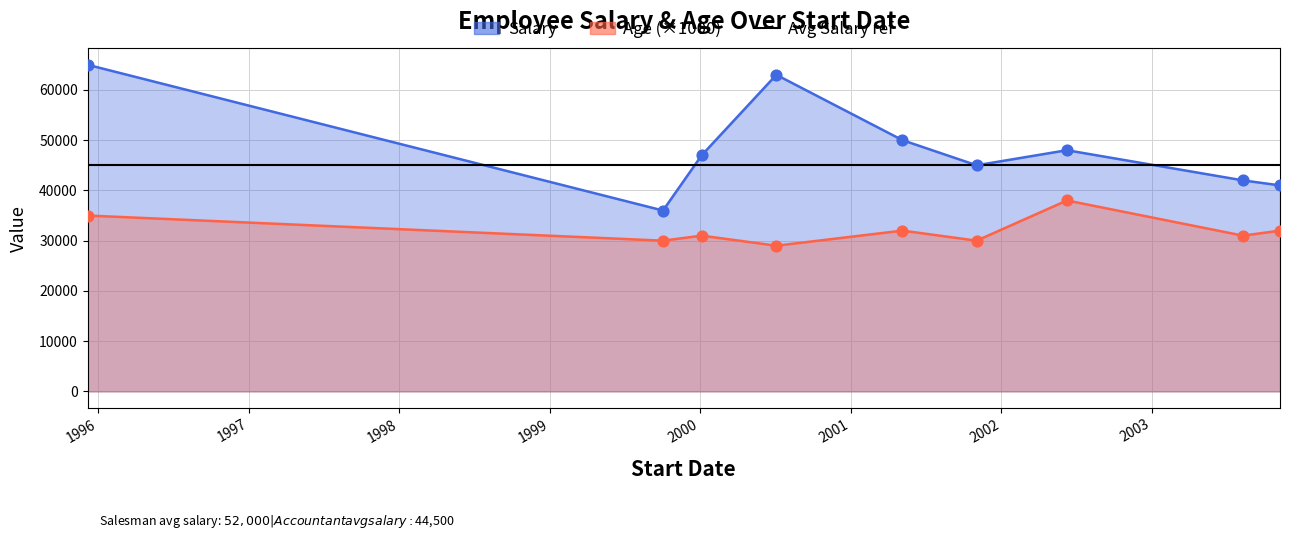

At which category is the sum across all series the highest?

1995-12-07